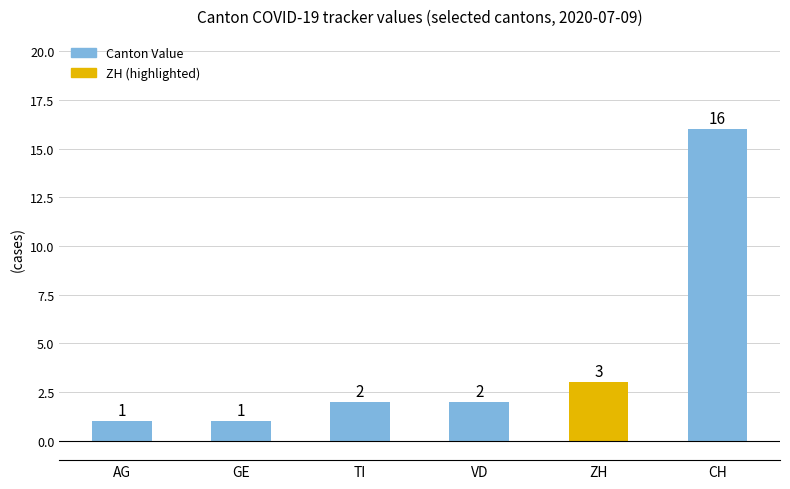

How many data points are less than 2?

2